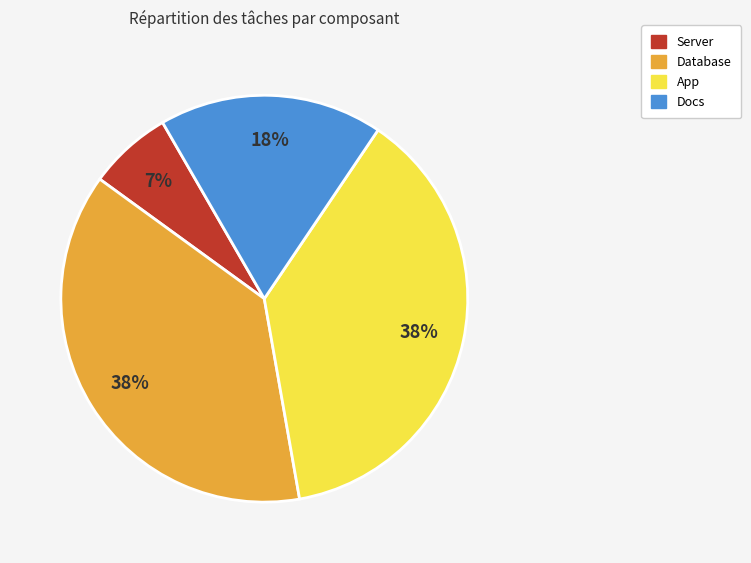

To the nearest percent, what is the difference between the largest and smallest slice percentages?

31%